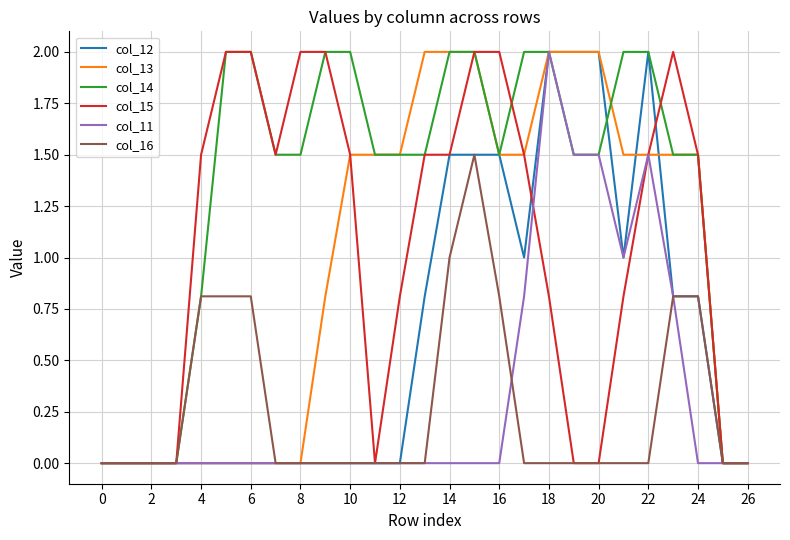

Reading left to right, what are all the values shown in this chart?

col_12: 0.0	0.0	0.0	0.0	0.0	0.0	0.0	0.0	0.0	0.0	0.0	0.0	0.0	0.8	1.5	1.5	1.5	1.0	2.0	2.0	2.0	1.0	2.0	0.8	0.8	0.0	0.0
col_13: 0.0	0.0	0.0	0.0	0.0	0.0	0.0	0.0	0.0	0.8	1.5	1.5	1.5	2.0	2.0	2.0	1.5	1.5	2.0	2.0	2.0	1.5	1.5	1.5	1.5	0.0	0.0
col_14: 0.0	0.0	0.0	0.0	0.8	2.0	2.0	1.5	1.5	2.0	2.0	1.5	1.5	1.5	2.0	2.0	1.5	2.0	2.0	1.5	1.5	2.0	2.0	1.5	1.5	0.0	0.0
col_15: 0.0	0.0	0.0	0.0	1.5	2.0	2.0	1.5	2.0	2.0	1.5	0.0	0.8	1.5	1.5	2.0	2.0	1.5	0.8	0.0	0.0	0.8	1.5	2.0	1.5	0.0	0.0
col_11: 0.0	0.0	0.0	0.0	0.0	0.0	0.0	0.0	0.0	0.0	0.0	0.0	0.0	0.0	0.0	0.0	0.0	0.8	2.0	1.5	1.5	1.0	1.5	0.8	0.0	0.0	0.0
col_16: 0.0	0.0	0.0	0.0	0.8	0.8	0.8	0.0	0.0	0.0	0.0	0.0	0.0	0.0	1.0	1.5	0.8	0.0	0.0	0.0	0.0	0.0	0.0	0.8	0.8	0.0	0.0